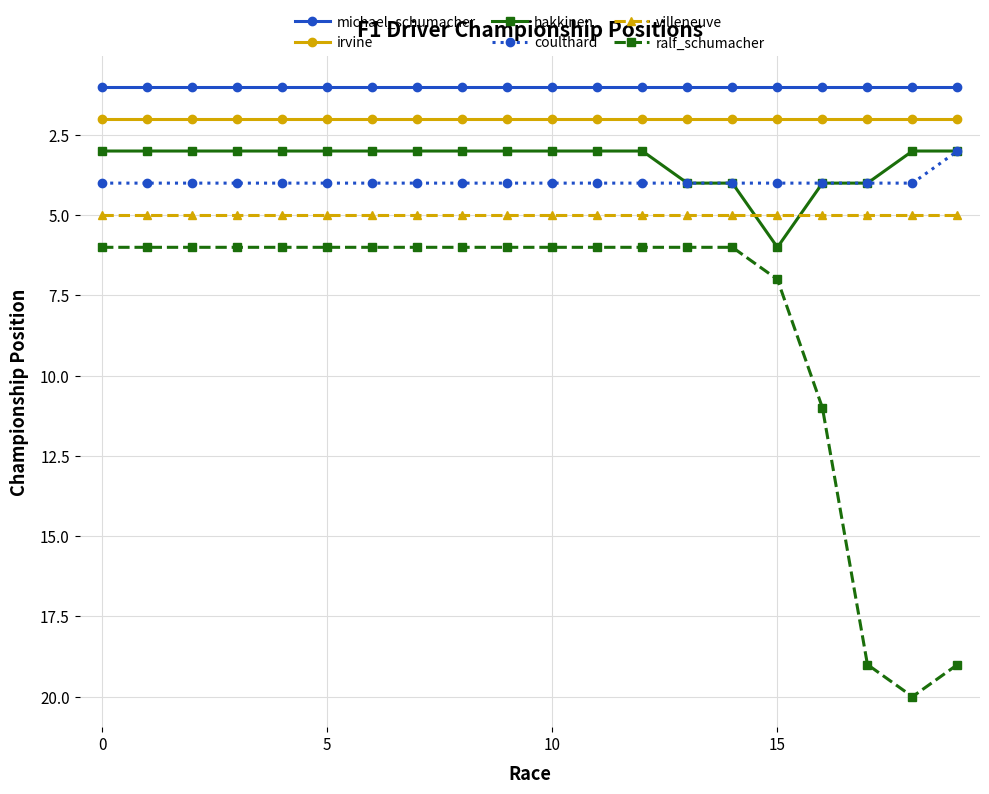

At how many categories does at least one series exceed 18?

3